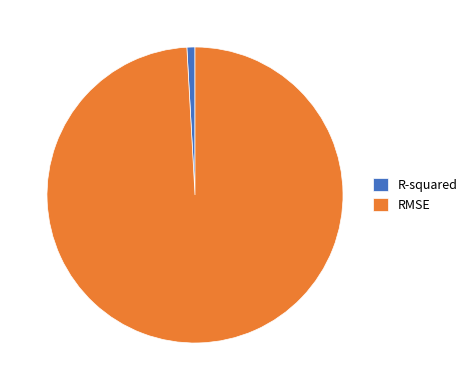

Combined, do R-squared and RMSE account for over 50%?

Yes